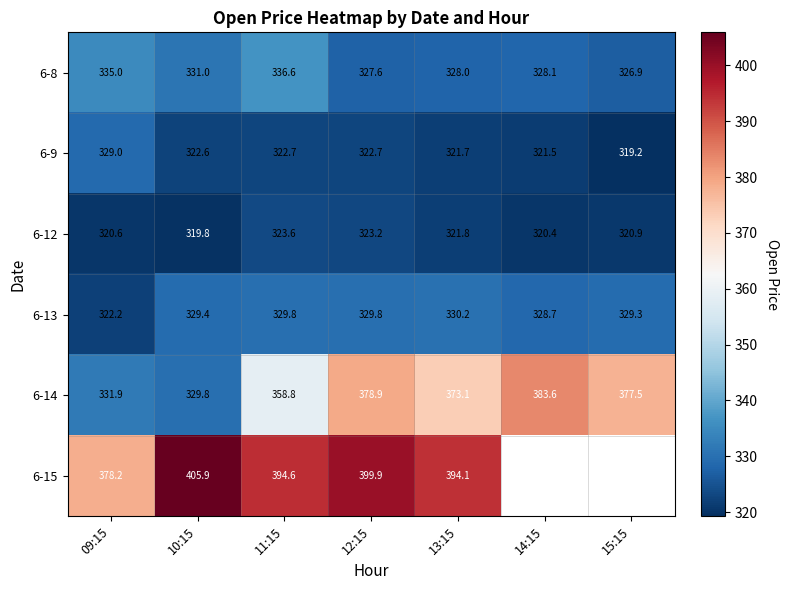

What is the spread (max minus min) of values at 13:15?

72.4